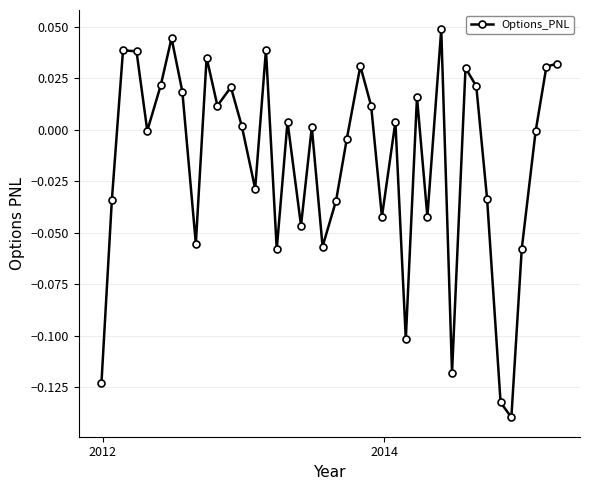

How many points are lower than both their immediate neighbors (excluding endpoints)?

12